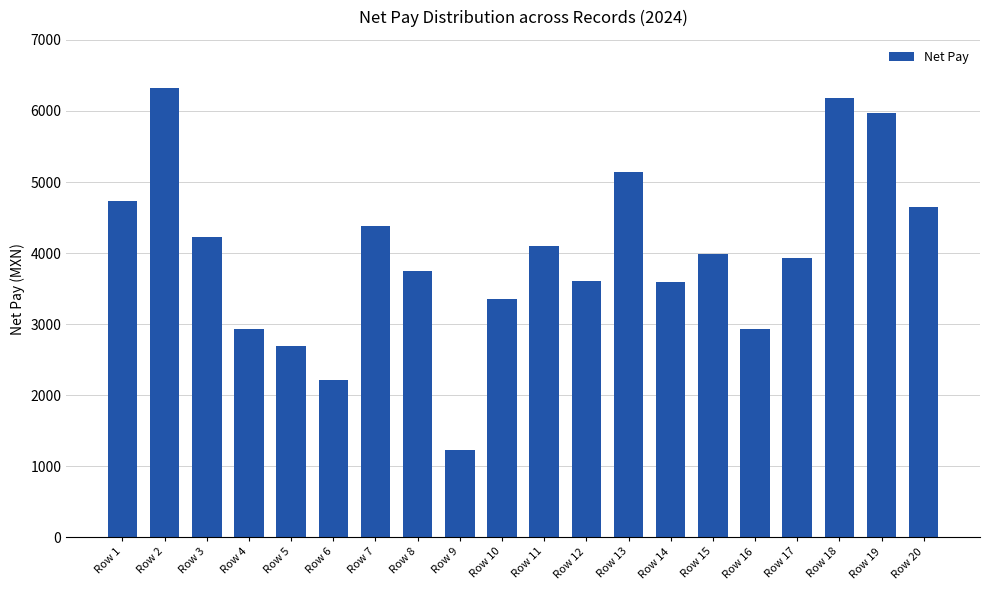

What is the minimum value shown in the chart?

1224.9